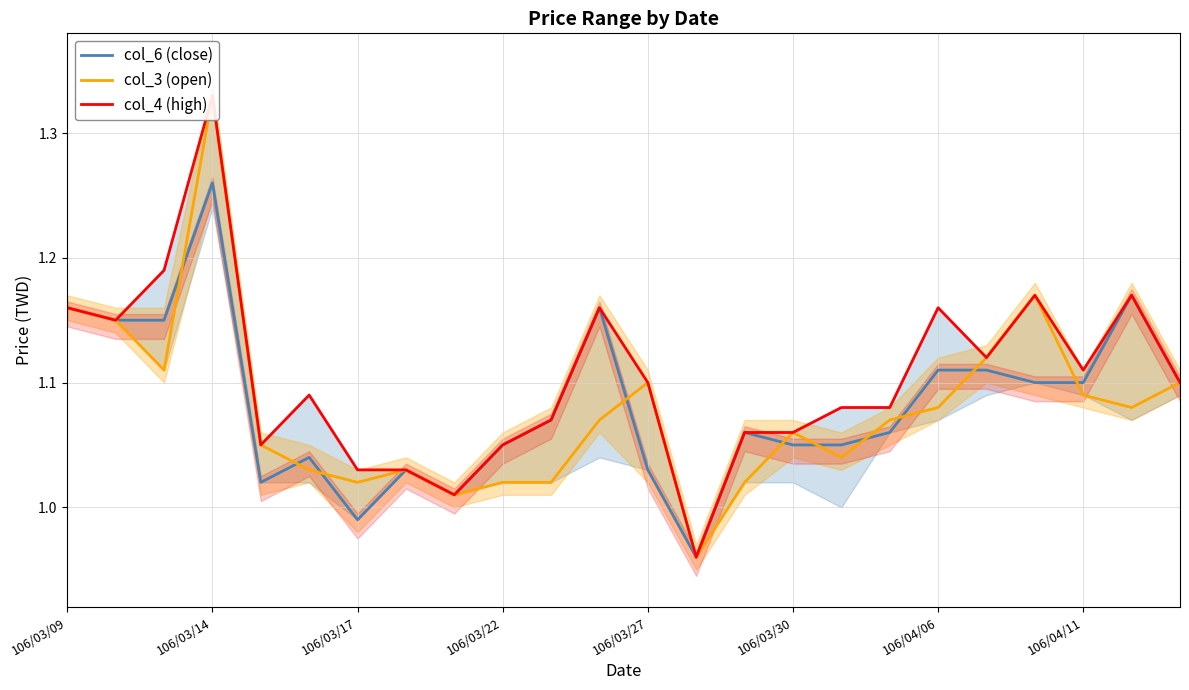

At 10, list the series in order from smallest to largest.

col_3 (open), col_6 (close), col_4 (high)